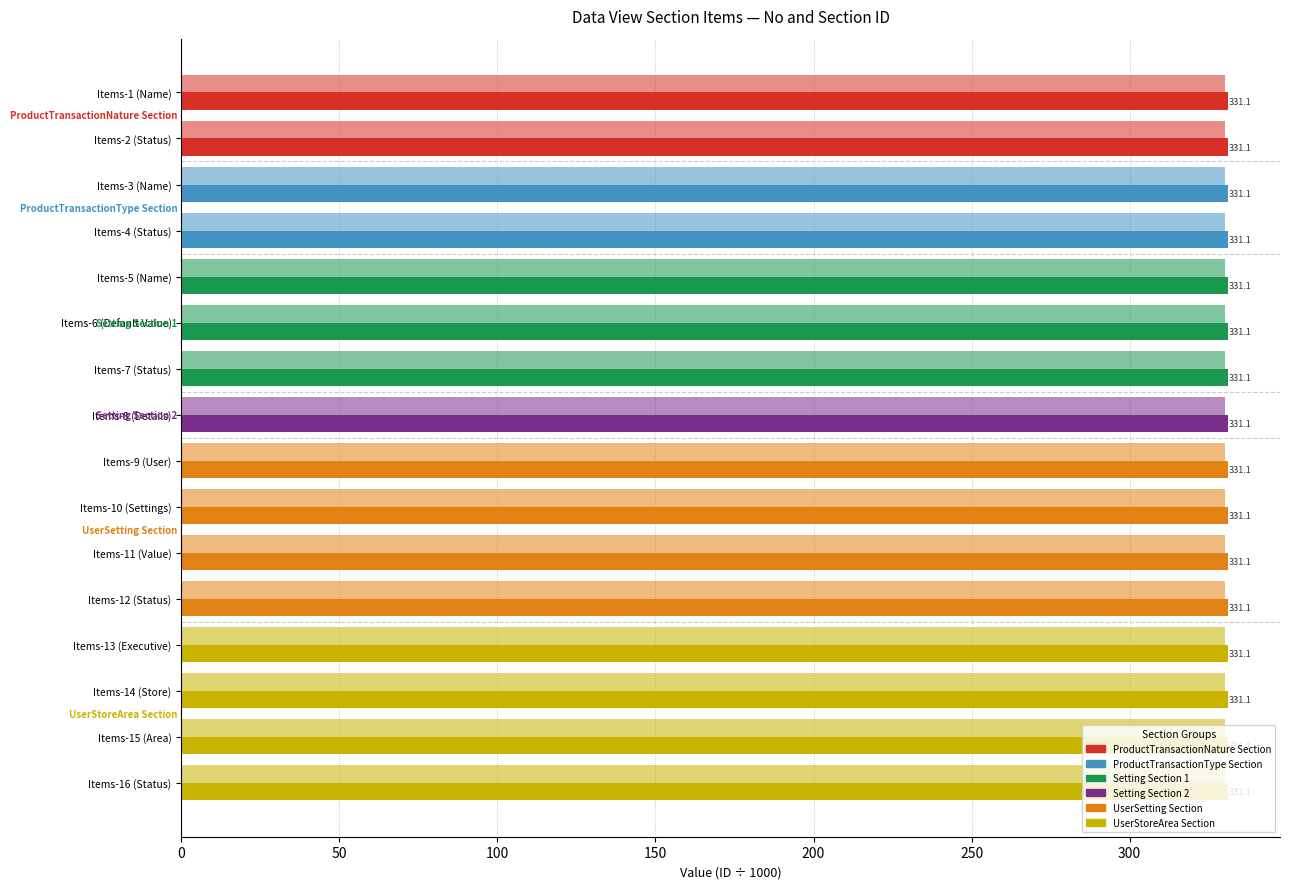

The Section ID (÷1000) series shows 163.4 at Items-3 (Name). True or false?

False